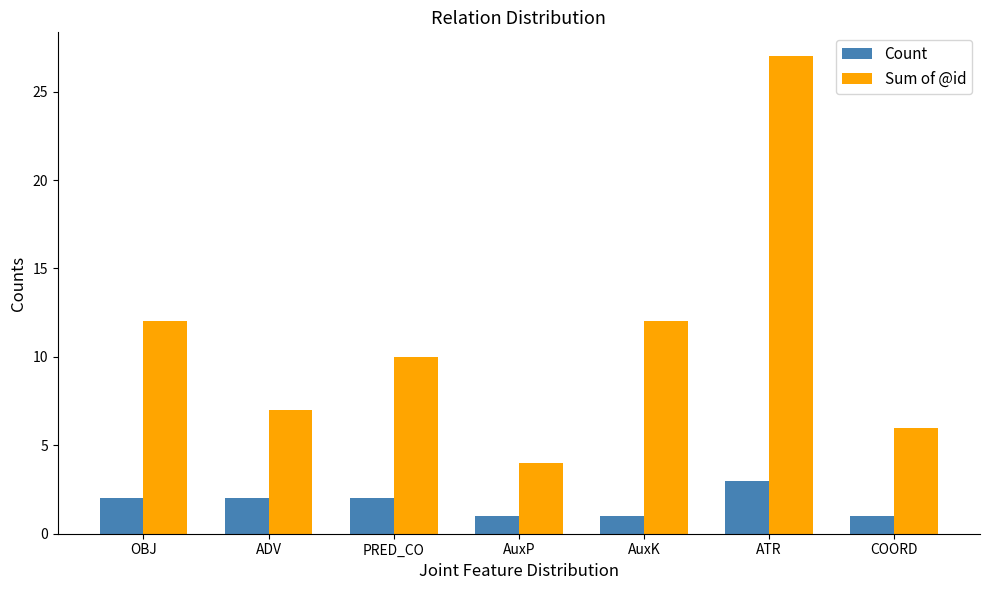

Rank the series by their maximum value, from lowest to highest.

Count, Sum of @id